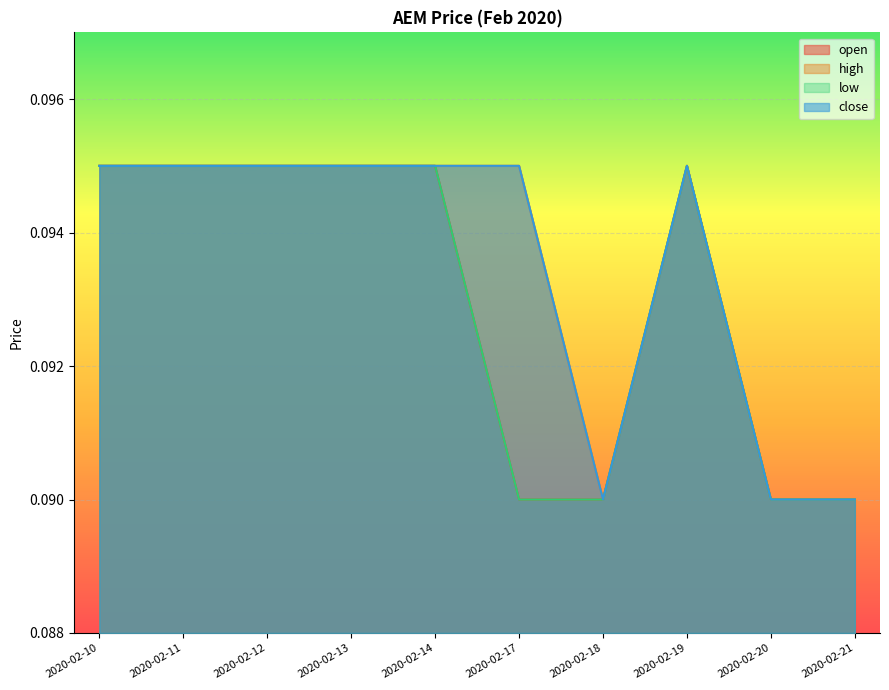

What is the average value of the close series?

0.1